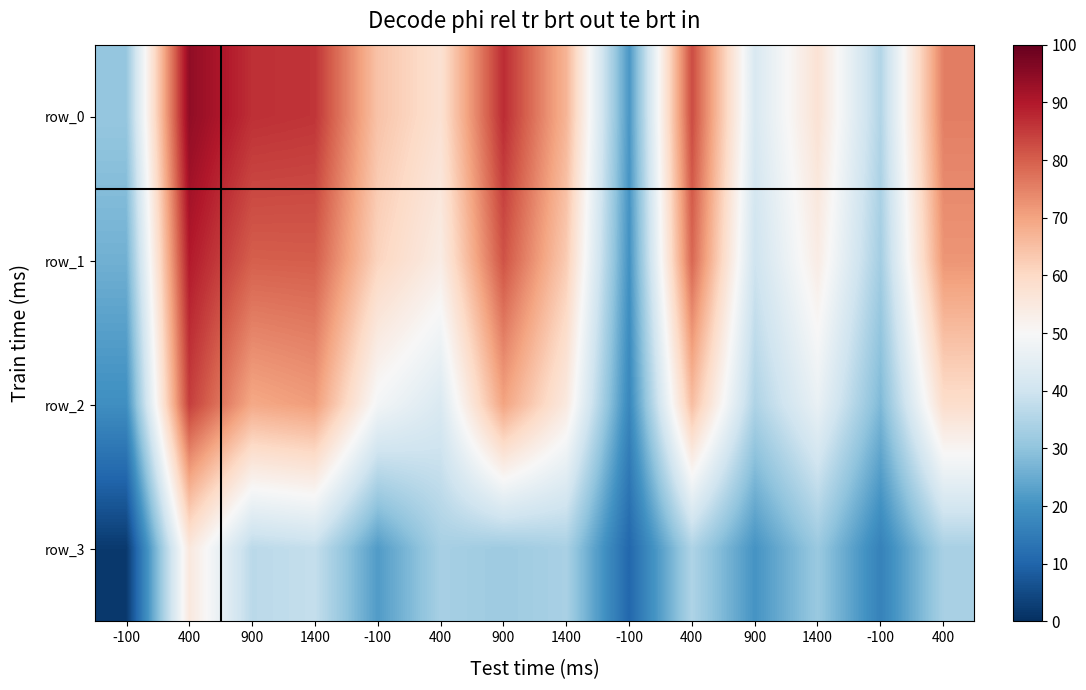

Which series has the largest range (max minus min)?

row_0